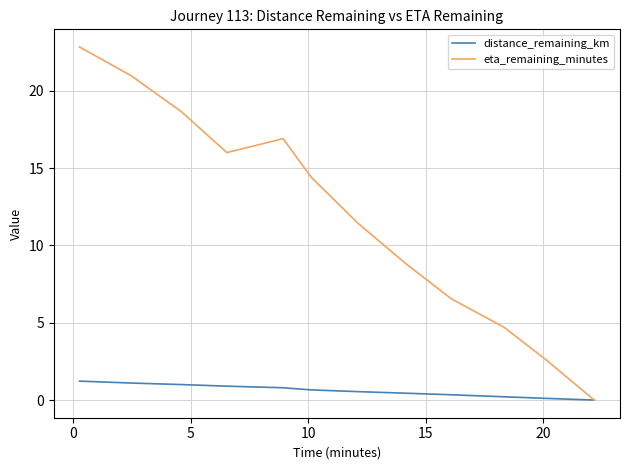

Which series has the widest spread of values?

eta_remaining_minutes